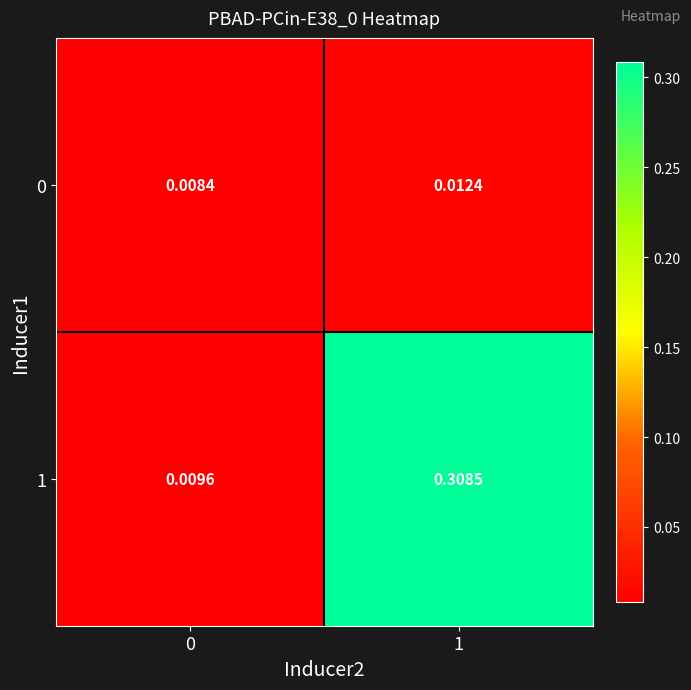

At which category does the chart reach its peak across all series?

1